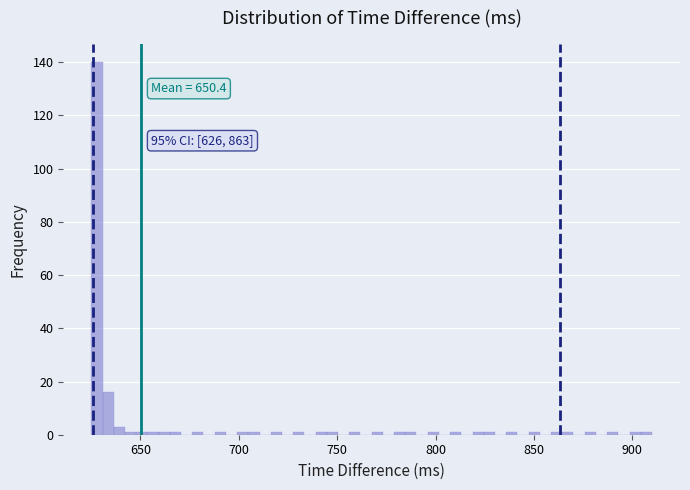

Read against the x-axis, roughly where is the centre of the tallest bar?

630